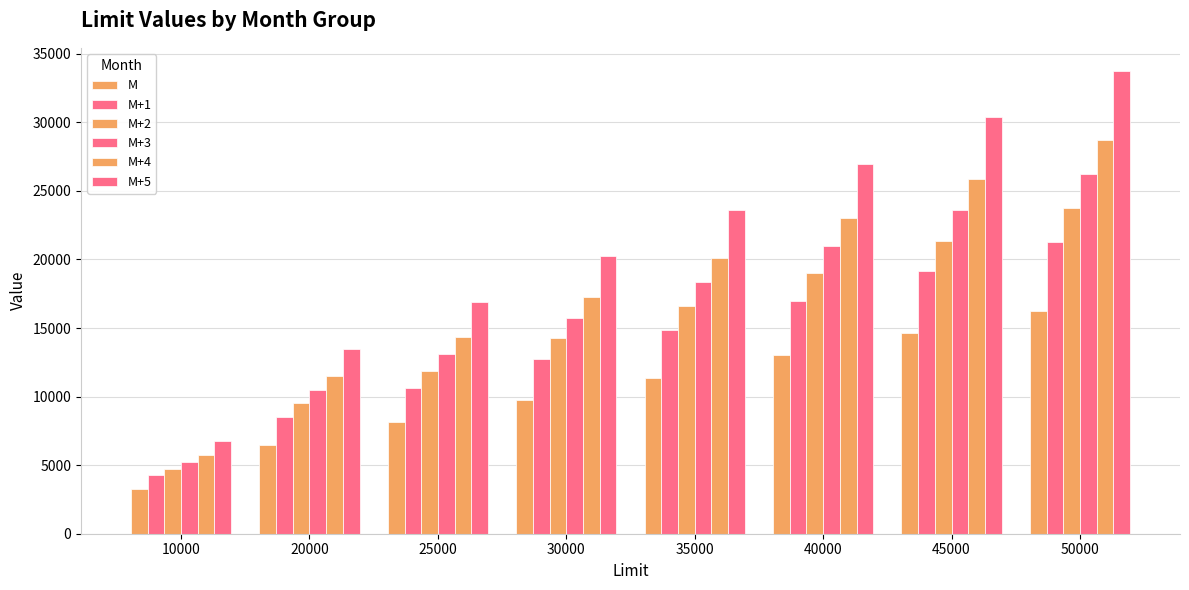

Reading left to right, extract all data points from this chart.

M: 3250	6500	8125	9750	11375	13000	14625	16250
M+1: 4250	8500	10625	12750	14875	17000	19125	21250
M+2: 4750	9500	11875	14250	16625	19000	21375	23750
M+3: 5250	10500	13125	15750	18375	21000	23625	26250
M+4: 5750	11500	14375	17250	20125	23000	25875	28750
M+5: 6750	13500	16875	20250	23625	27000	30375	33750